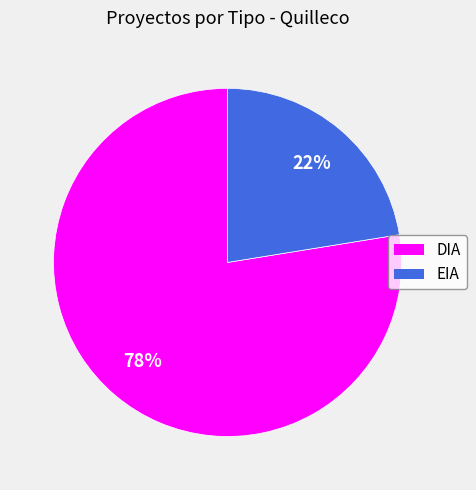

To the nearest percent, what is the combined percentage of DIA and EIA?

100%